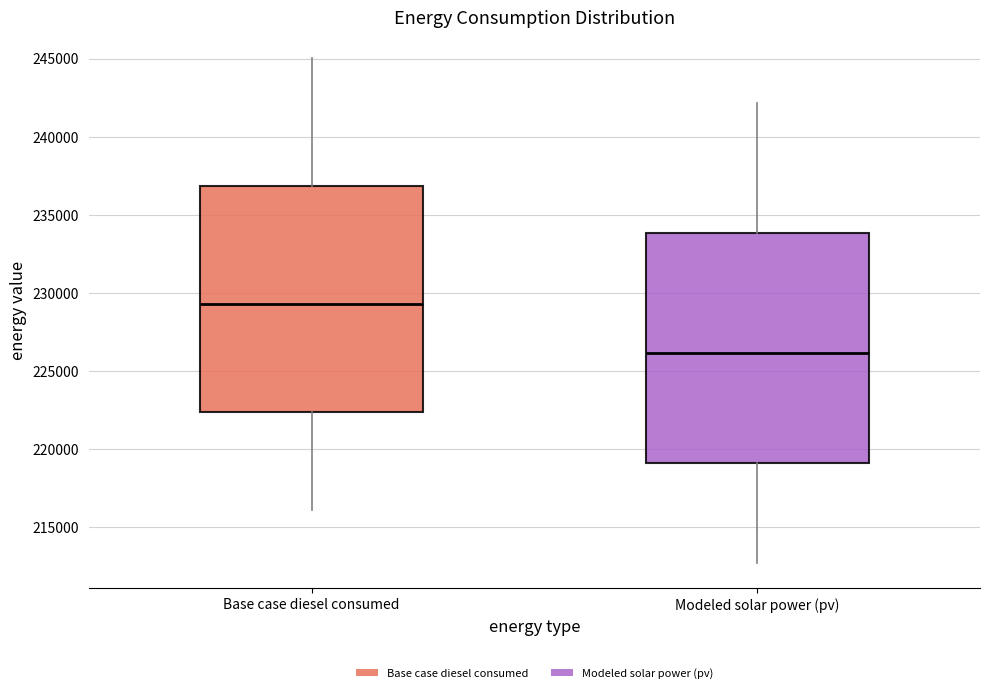

Reading left to right, transcribe this box plot: for each box, give where its median line is, the range the box spans, and where its two whiskers end, as read against the y-axis. The values are not printed on the chart, so give them approximately, as read against the axis.

Base case diesel consumed: median 229500, box 222500 to 237000, whiskers 216000 to 245000
Modeled solar power (pv): median 226000, box 219000 to 234000, whiskers 212500 to 242000